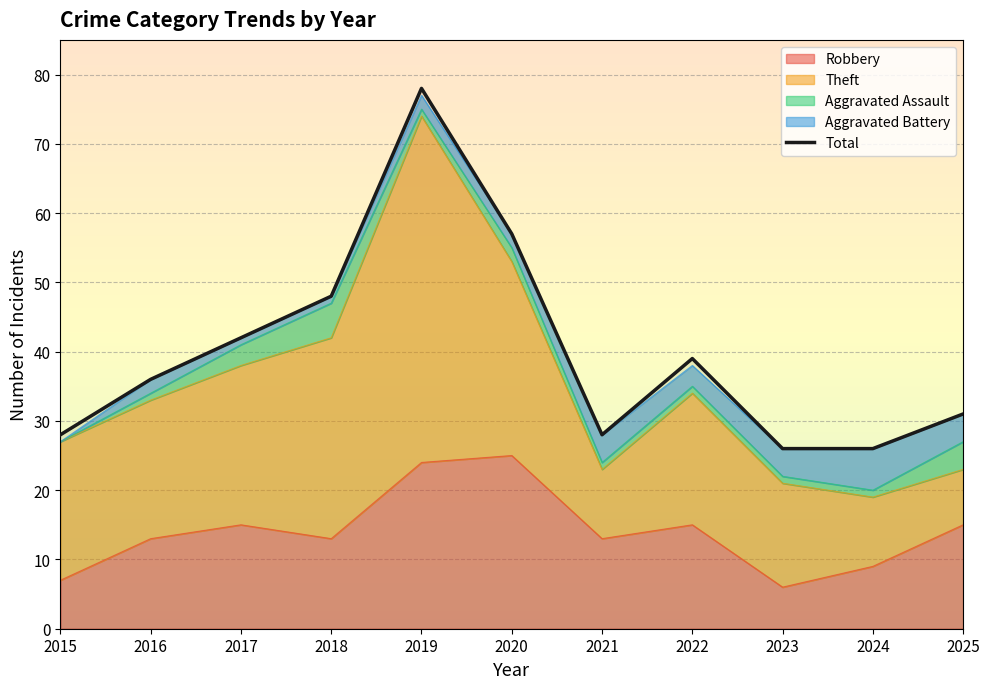

How many lines are shown in the chart?

1